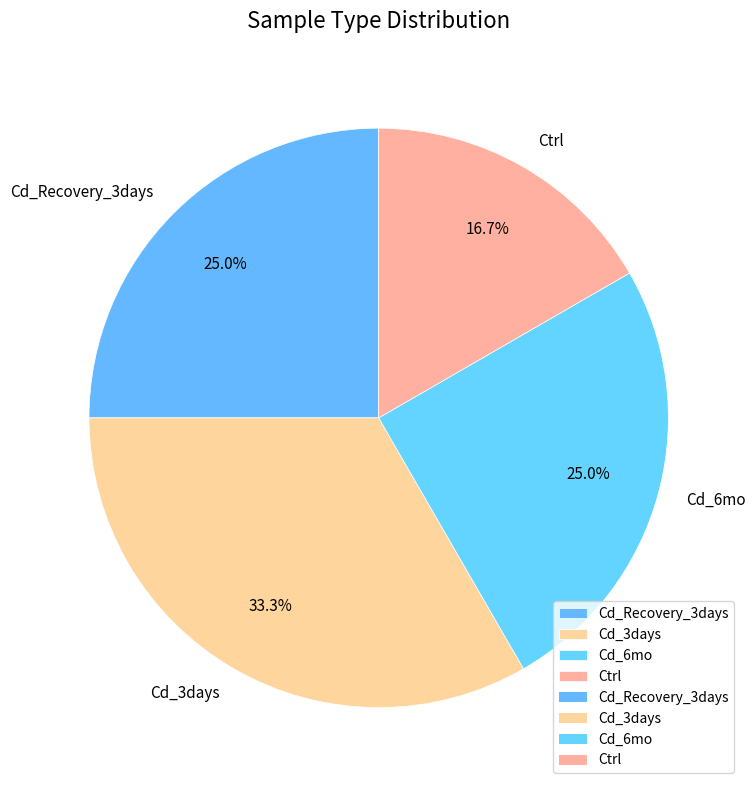

What is the ratio of the value at Cd_3days to the value at Ctrl?

2.0